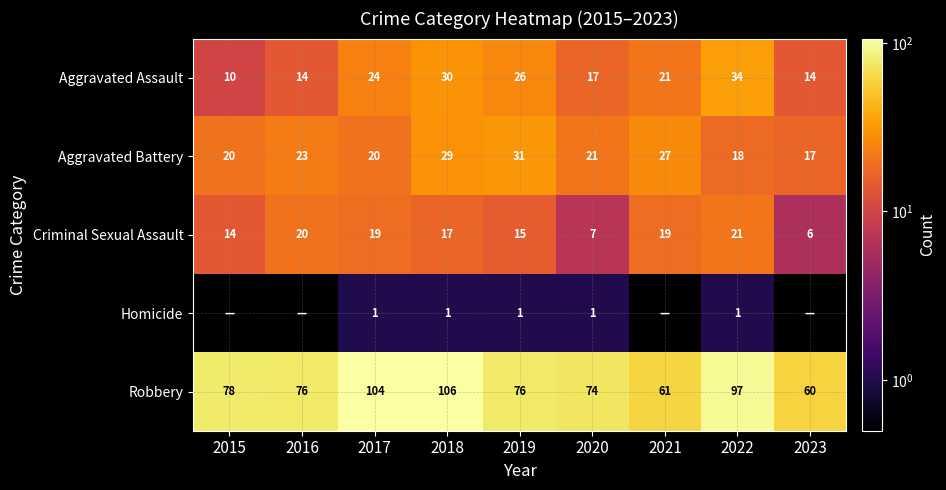

What is the total value across all series at 2020?

120.0